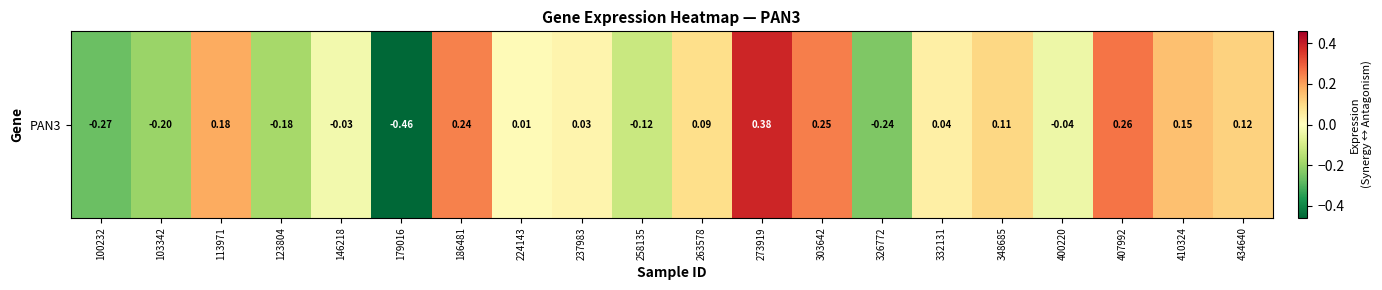

At which label does the data first exceed 0?

113971